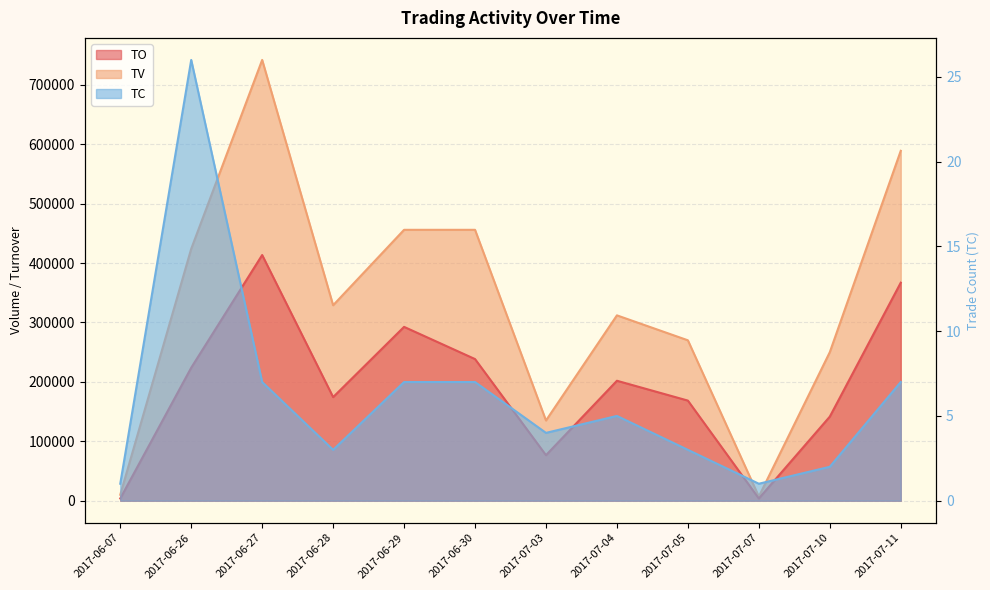

Which series has the largest total across all categories?

TV